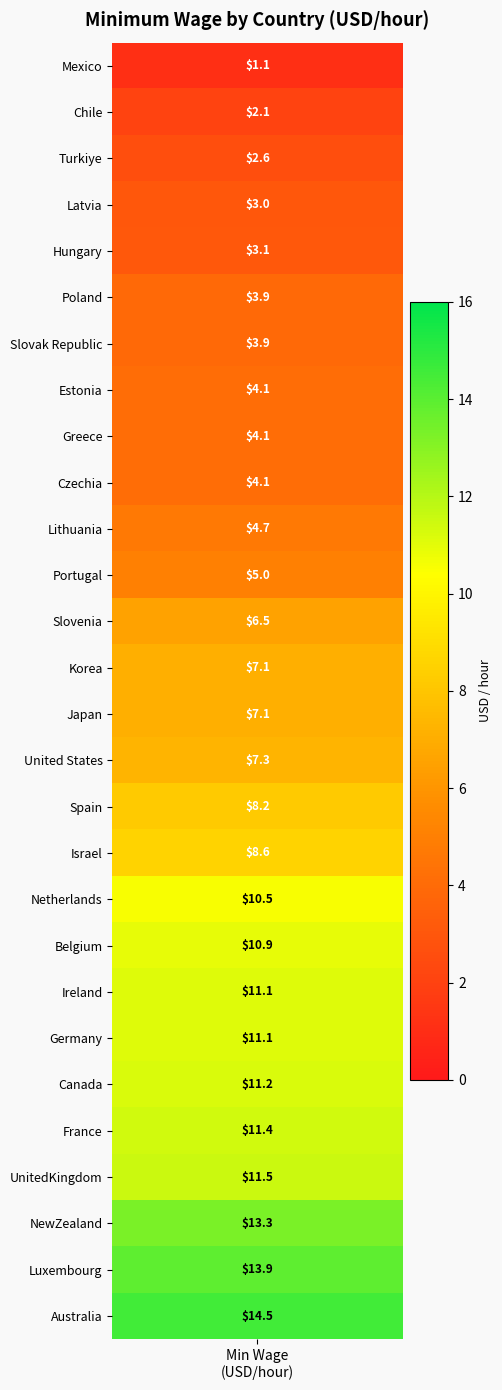

Which series changed the most between 13 and 14?

min_wage